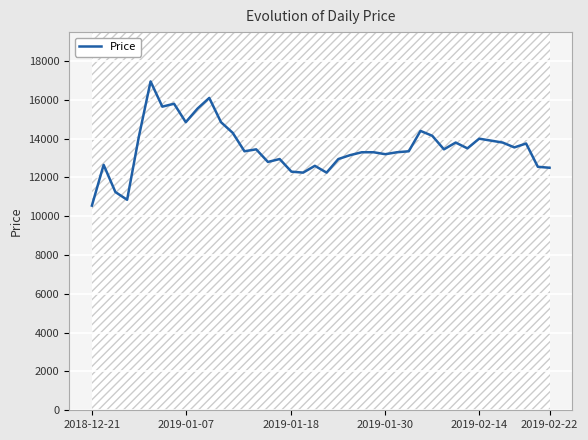

Is it true that the value at 21 is 6955?

False